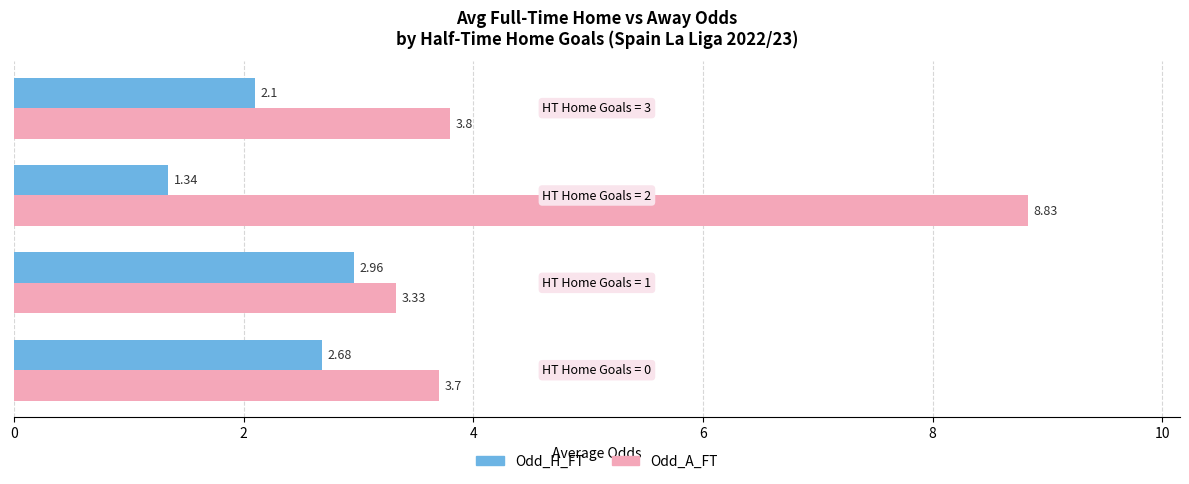

Rank the series by their average value, from highest to lowest.

Odd_A_FT, Odd_H_FT